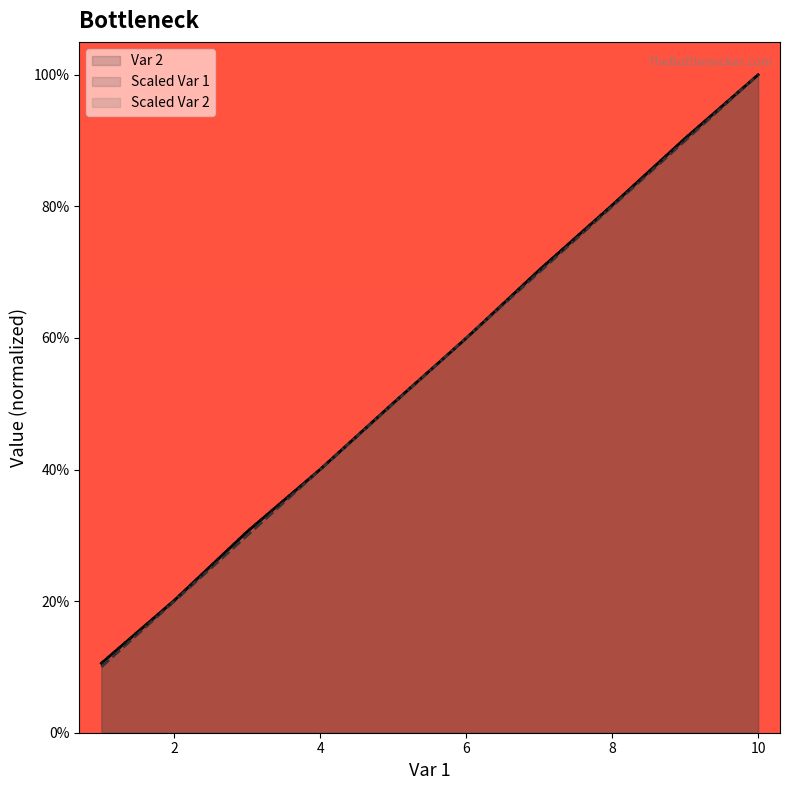

Where do Scaled Var 1 and Scaled Var 2 first cross each other?

5 and 6